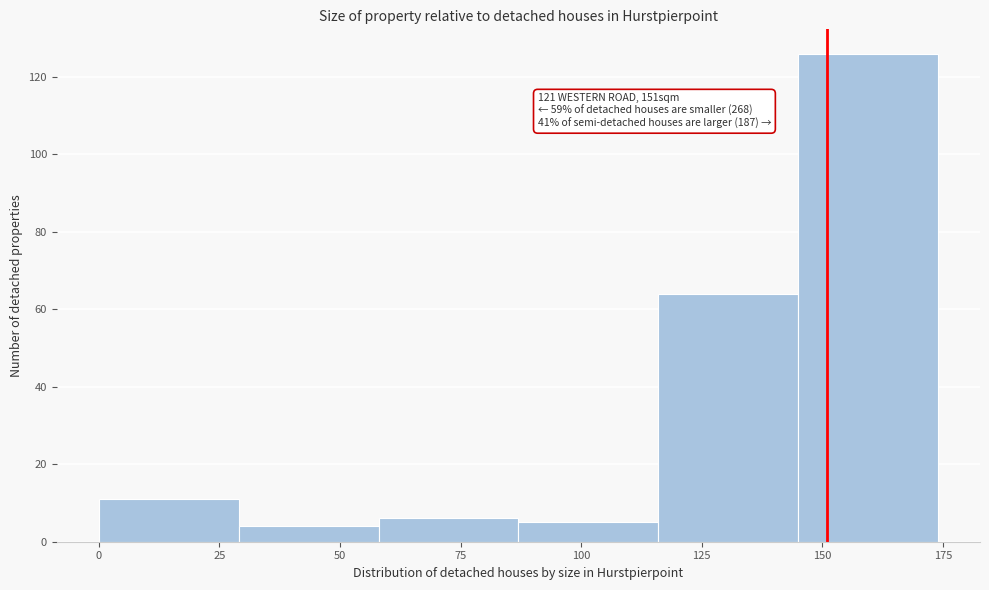

Which range on the x-axis has the tallest bar?

145 to 174